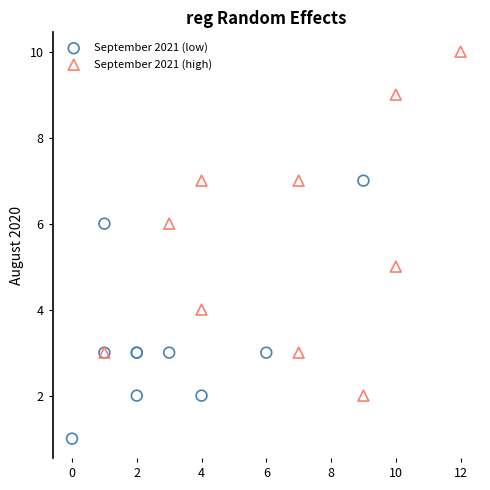

Which series reaches the minimum Y coordinate?

September 2021 (low)